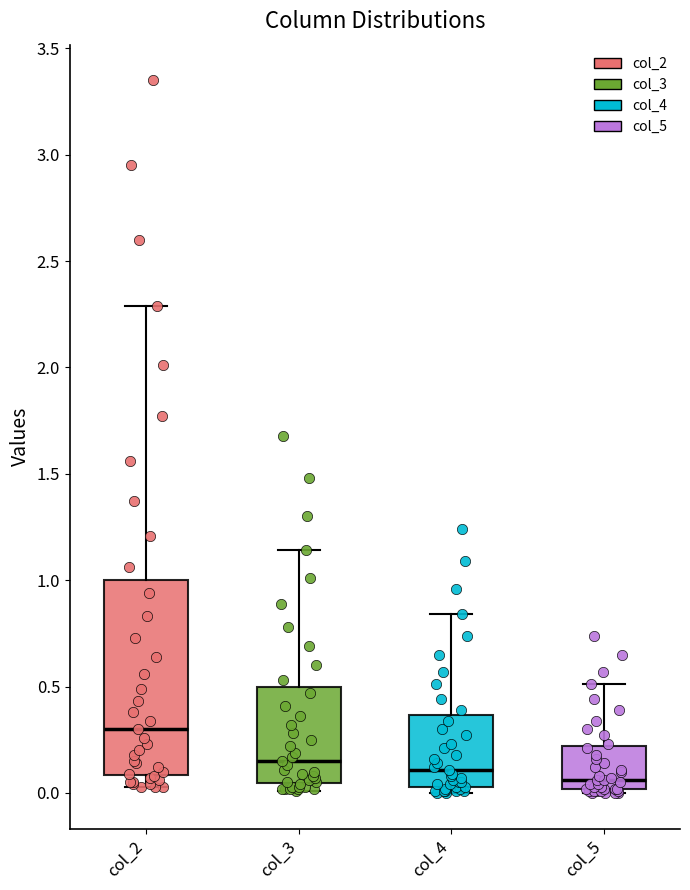

Reading left to right, transcribe this box plot: for each box, give where its median line is, the range the box spans, and where its two whiskers end, as read against the y-axis. The values are not printed on the chart, so give them approximately, as read against the axis.

col_2: median 0.30, box 0.10 to 1.00, whiskers 0.05 to 2.30
col_3: median 0.15, box 0.05 to 0.50, whiskers 0.00 to 1.15
col_4: median 0.10, box 0.05 to 0.35, whiskers 0.00 to 0.85
col_5: median 0.05, box 0.00 to 0.20, whiskers 0.00 (just below the box's lower edge) to 0.50